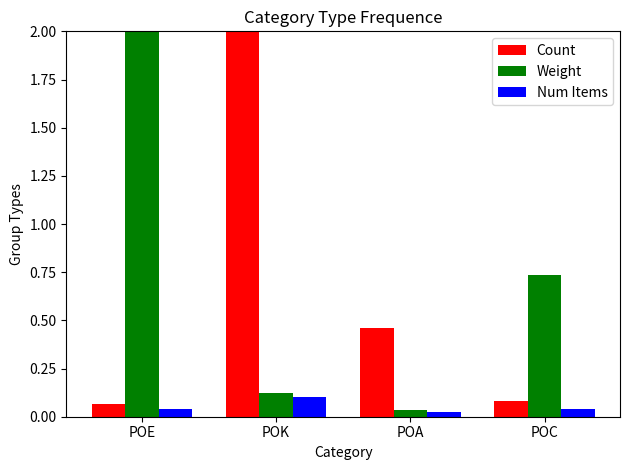

What is the spread (max minus min) of values at POA?

0.4